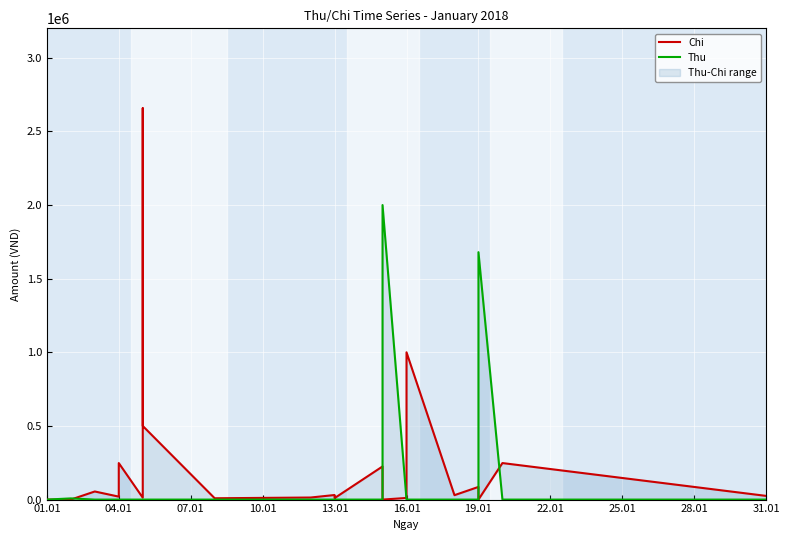

True or false: Chi has more than 1 points higher than both neighbors.

True